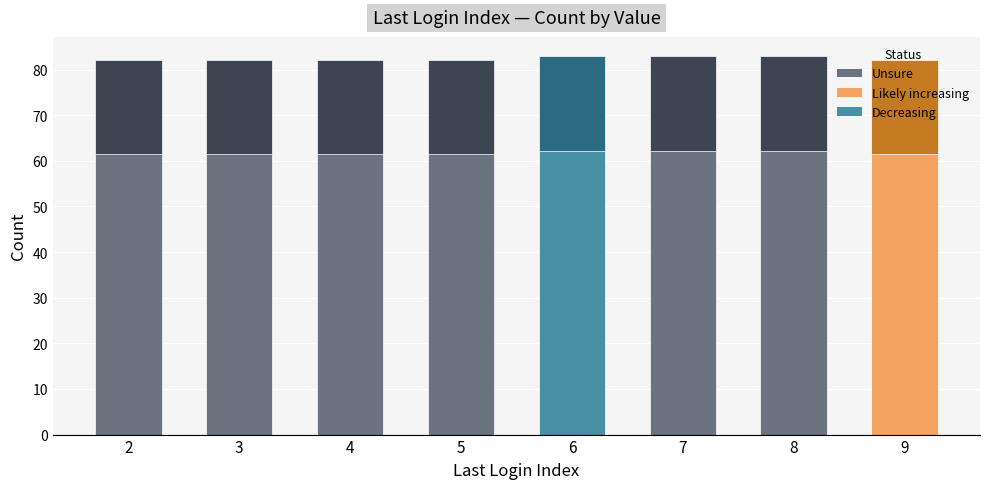

What is the sum of the values at 6 and 3?

165